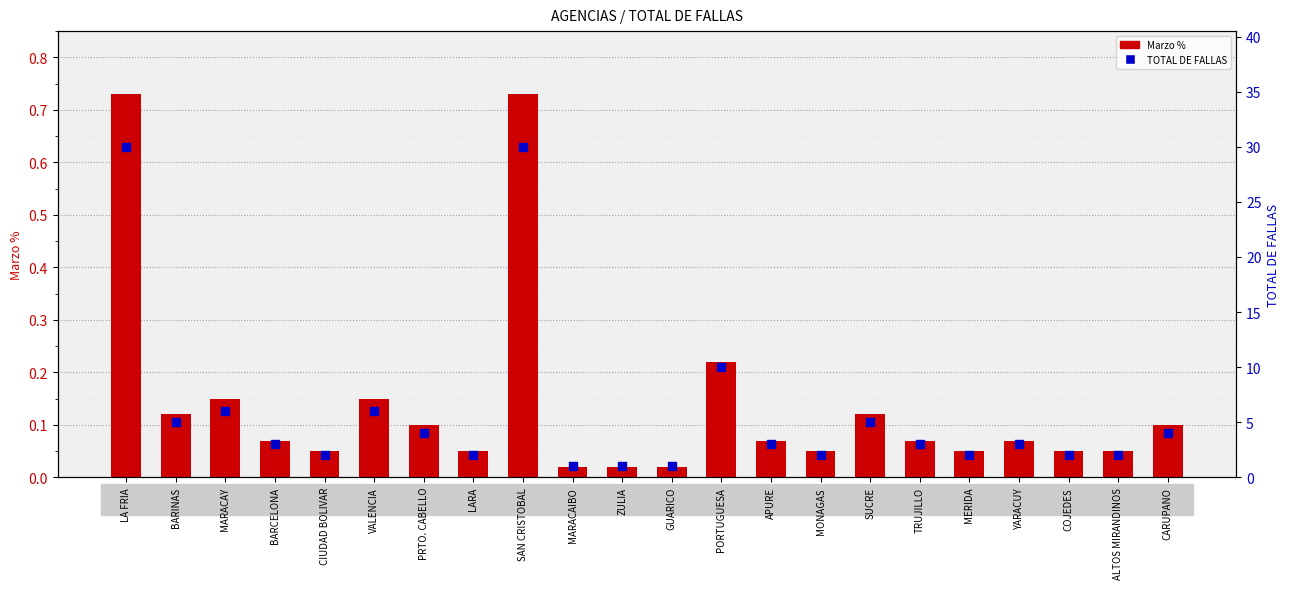

Which series has the largest Y range (max minus min)?

TOTAL DE FALLAS